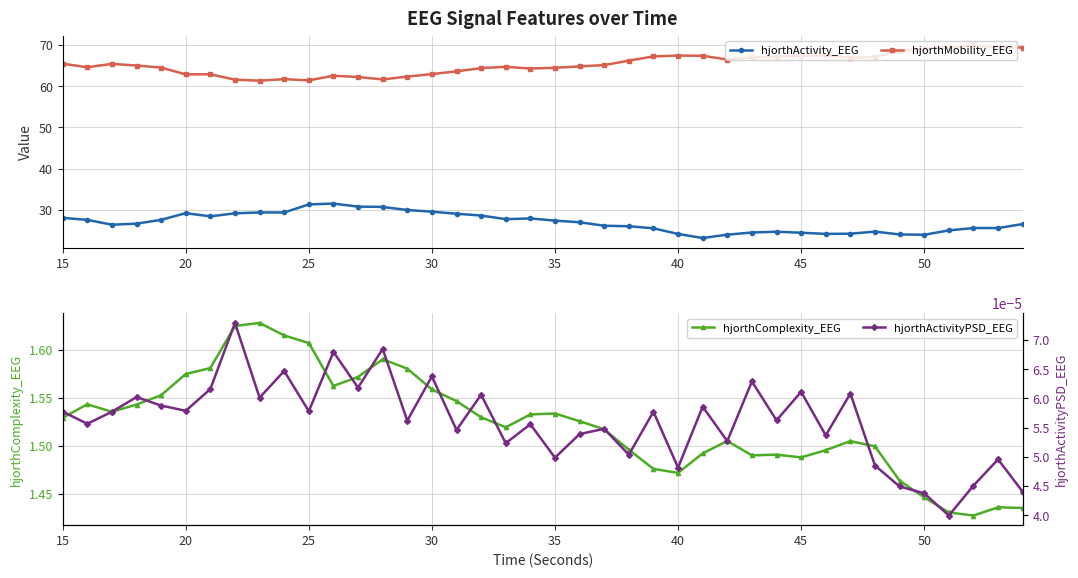

True or false: hjorthActivity_EEG and hjorthMobility_EEG intersect in this chart.

False